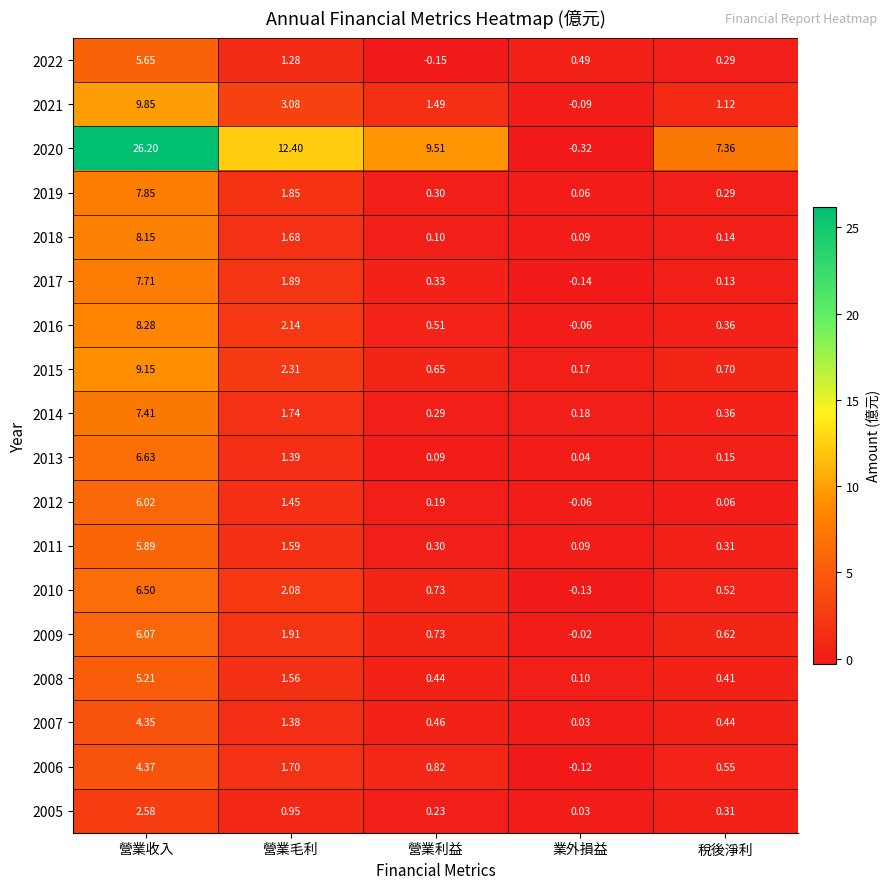

At which category is the sum across all series the highest?

營業收入